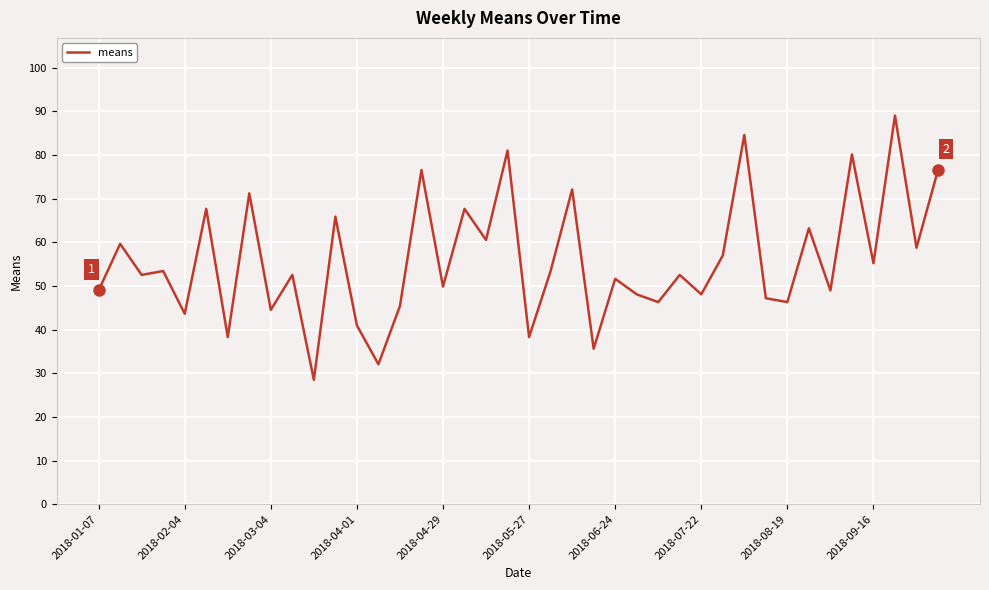

What is the greatest value displayed?

89.0